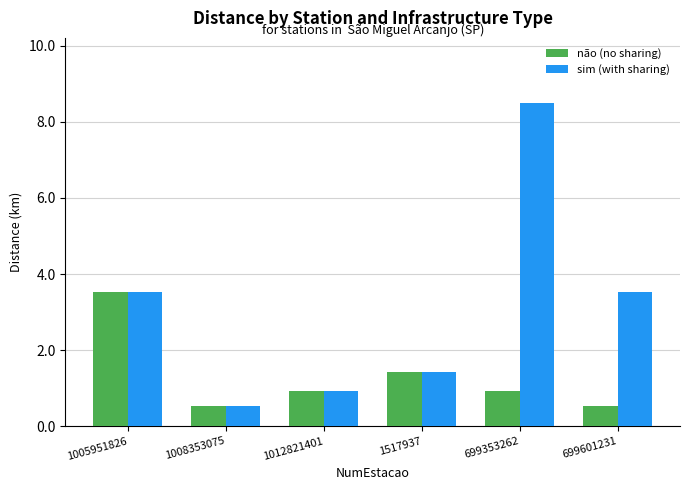

Reading right to left, what are all the values shown in this chart?

não (no sharing): 0.5	0.9	1.4	0.9	0.5	3.5
sim (with sharing): 3.5	8.5	1.4	0.9	0.5	3.5